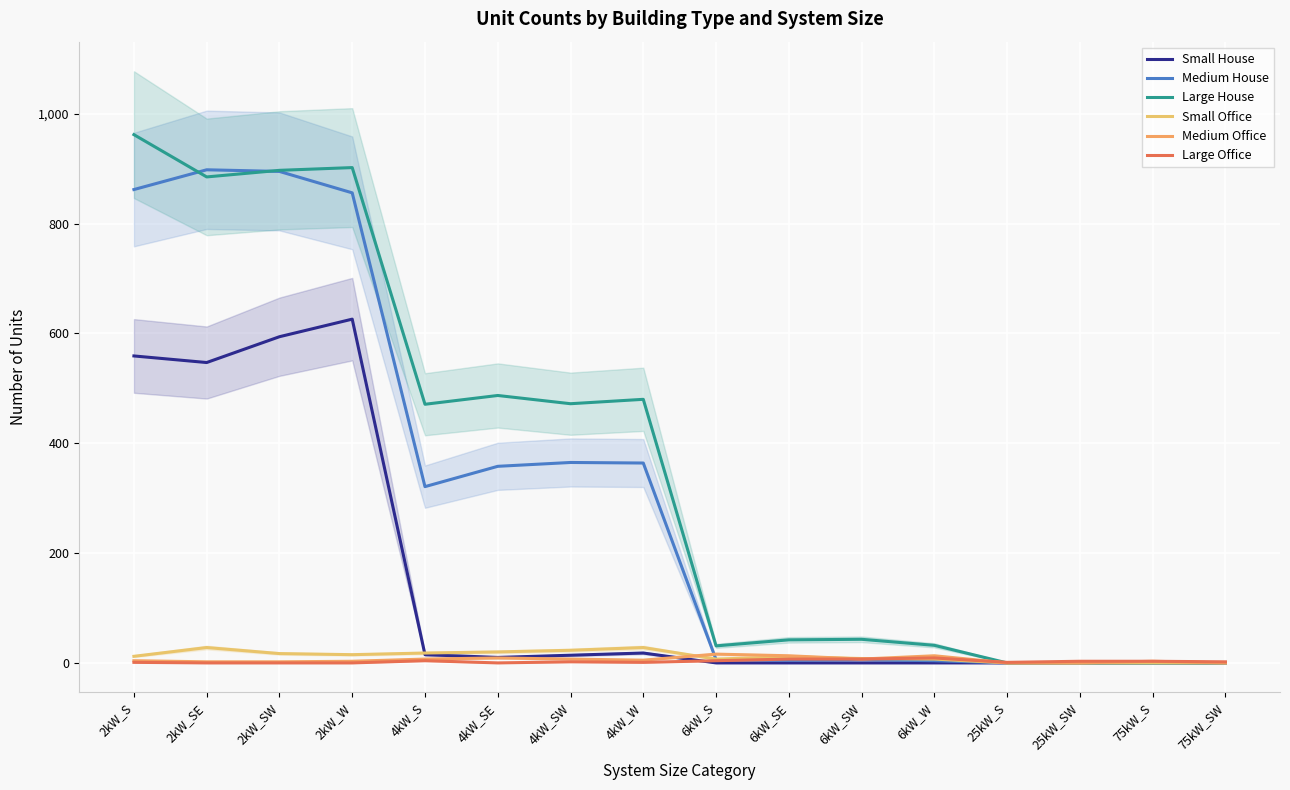

Where do Medium Office and Large Office first cross each other?

6kW_W and 25kW_S